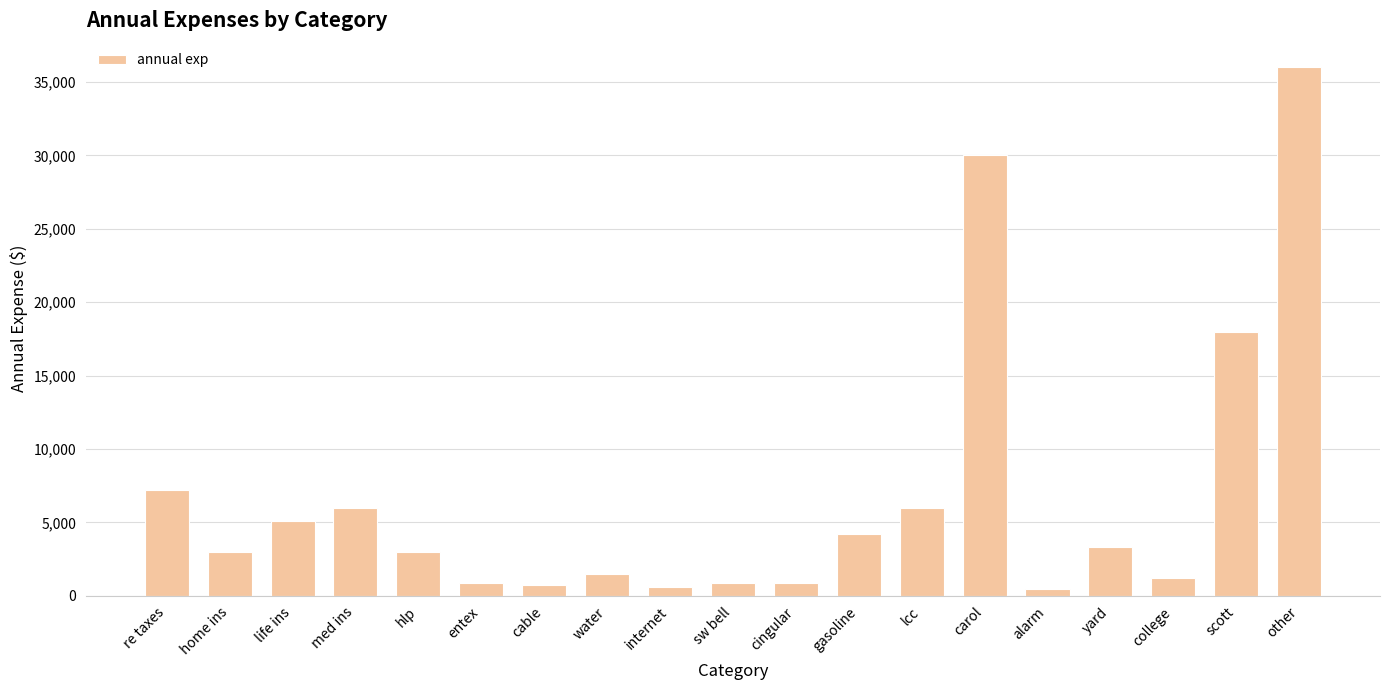

Approximately how many times larger is the value at carol compared to internet?

50.0